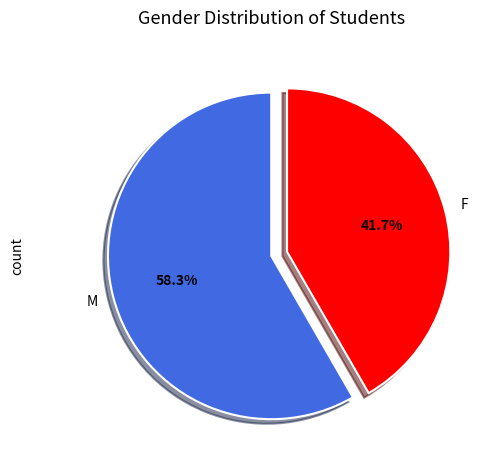

Does any single category account for the majority?

Yes